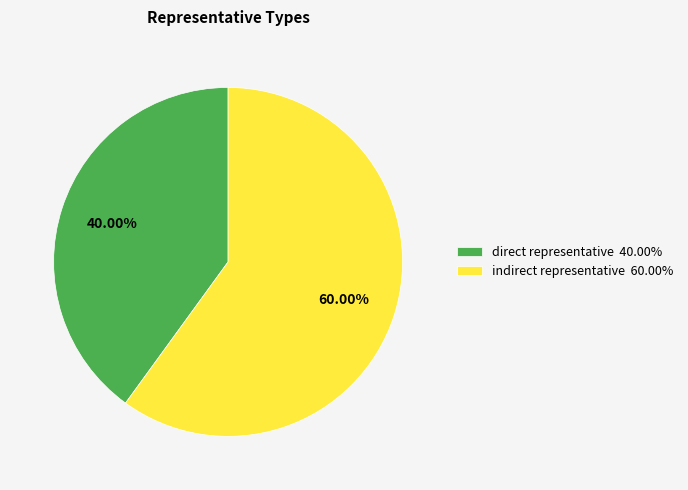

The direct representative slice represents 51% of the pie. True or false?

False